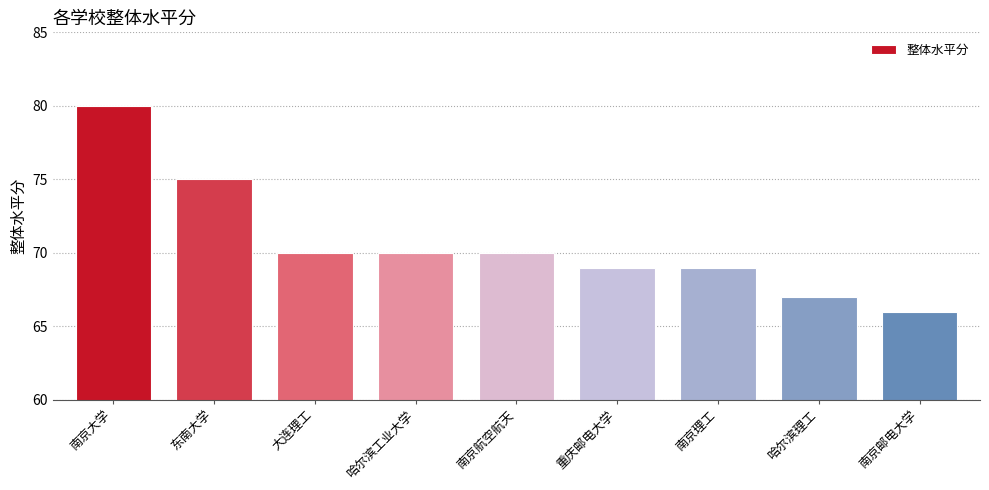

What is the value of the 9th bar from the left?

66